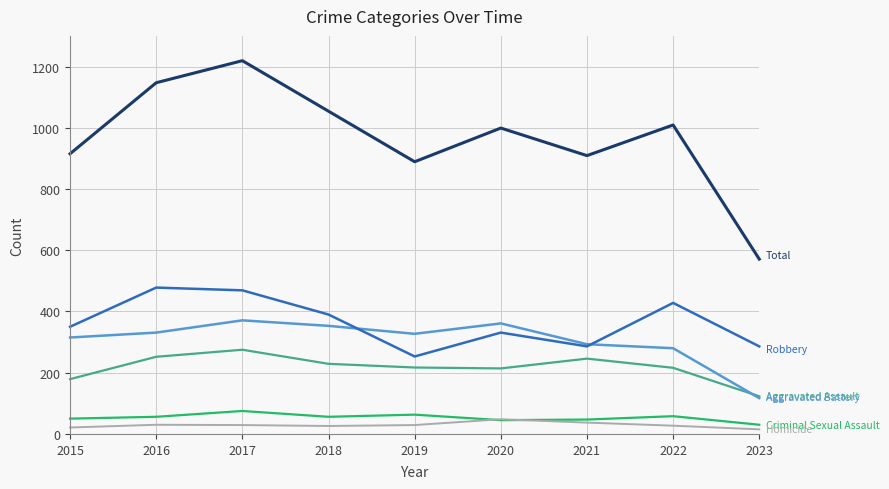

What is the maximum value shown in the chart?

1219